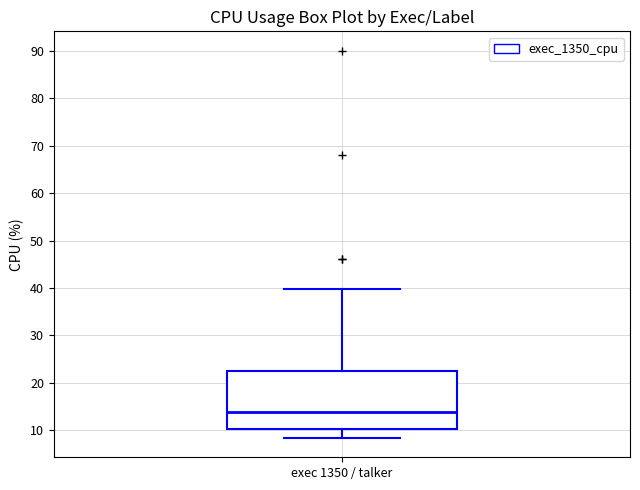

Transcribe this box plot: give where the median line is, the range the box spans, and where the two whiskers end, as read against the y-axis. The values are not printed on the chart, so give them approximately, as read against the axis.

median 14, box 10 to 22, whiskers 8 to 40